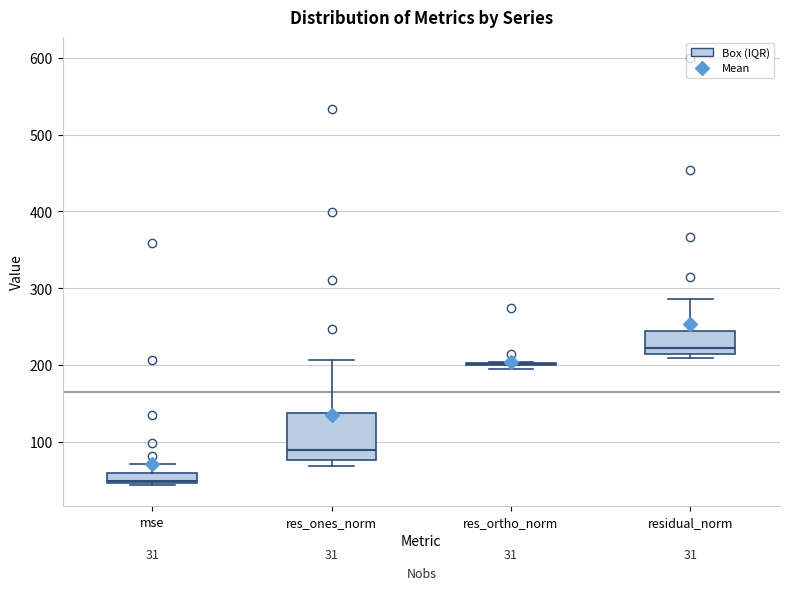

Which box is the tallest, from its lower edge to its upper edge?

res_ones_norm